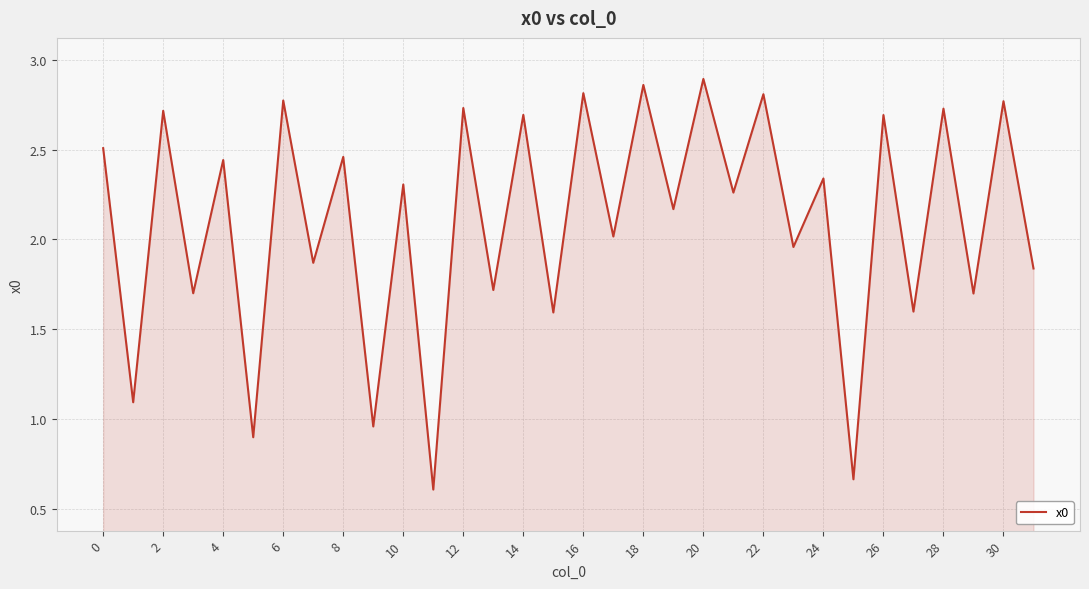

What is the minimum value shown in the chart?

0.6